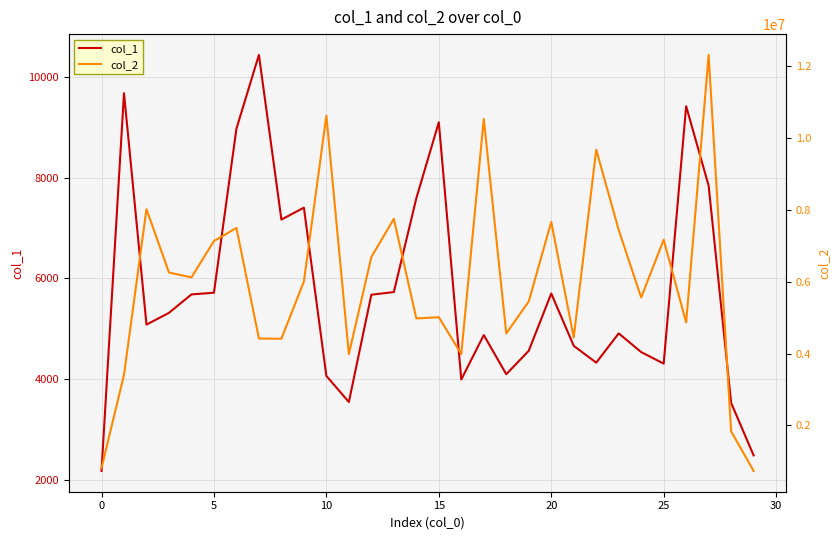

True or false: col_2 and col_1 intersect in this chart.

False